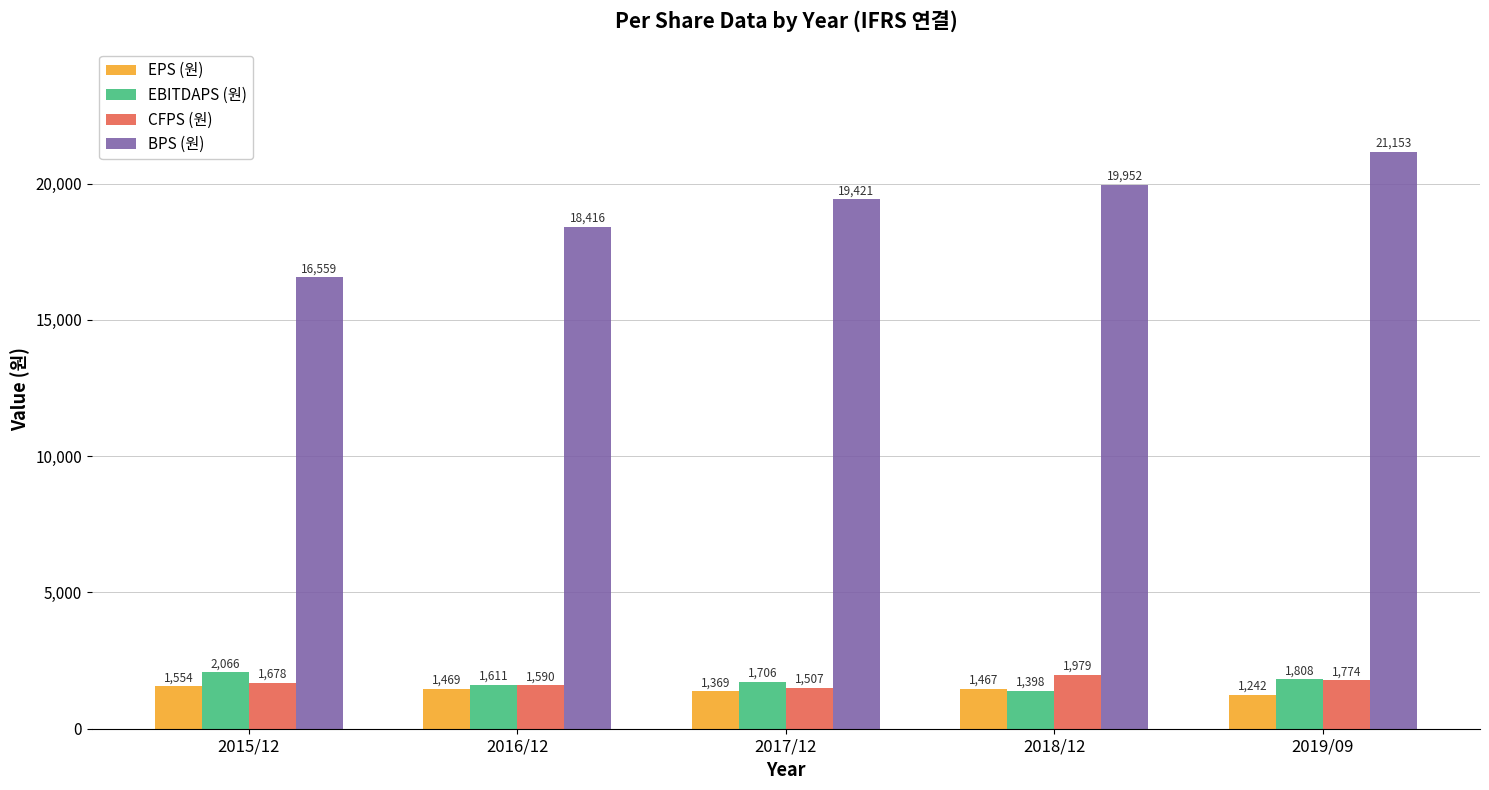

What position from the left is 2017/12?

3